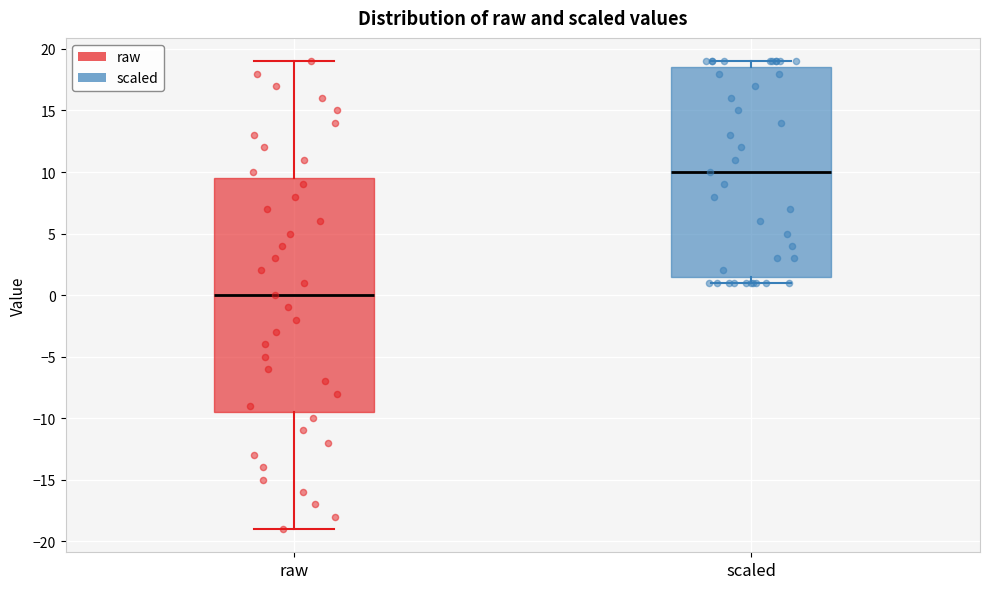

Reading left to right, transcribe this box plot: for each box, give where its median line is, the range the box spans, and where its two whiskers end, as read against the y-axis. The values are not printed on the chart, so give them approximately, as read against the axis.

raw: median 0.0, box -9.5 to 9.5, whiskers -19.0 to 19.0
scaled: median 10.0, box 1.5 to 18.5, whiskers 1.0 to 19.0